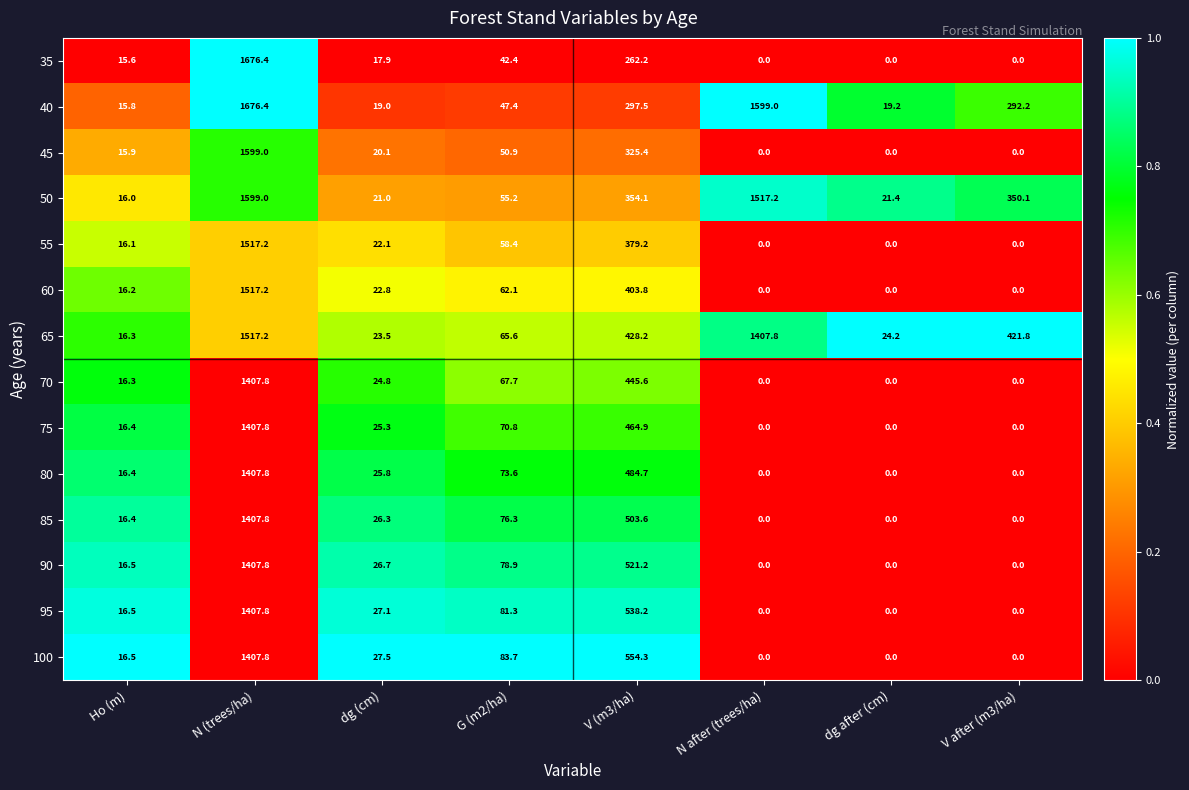

Read the 40 value at dg (cm).

19.0